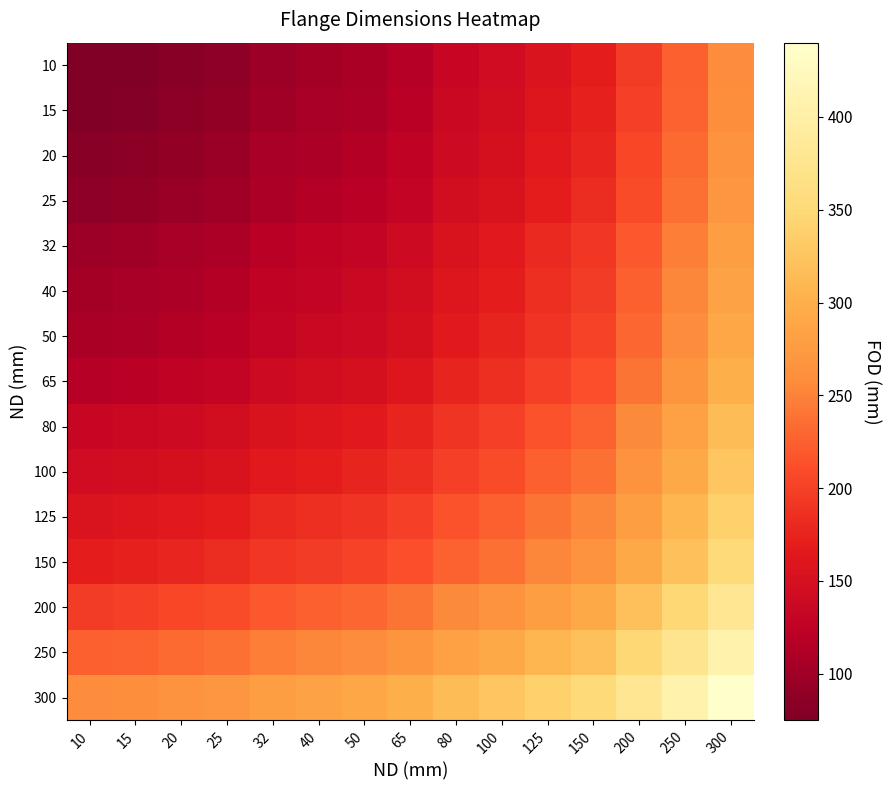

Rank the series by their maximum value, from lowest to highest.

10, 15, 20, 25, 32, 40, 50, 65, 80, 100, 125, 150, 200, 250, 300